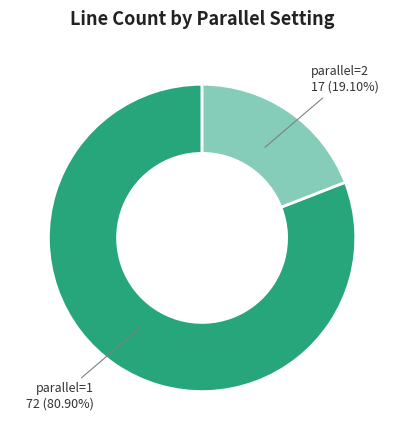

Is there a majority slice in this chart?

Yes